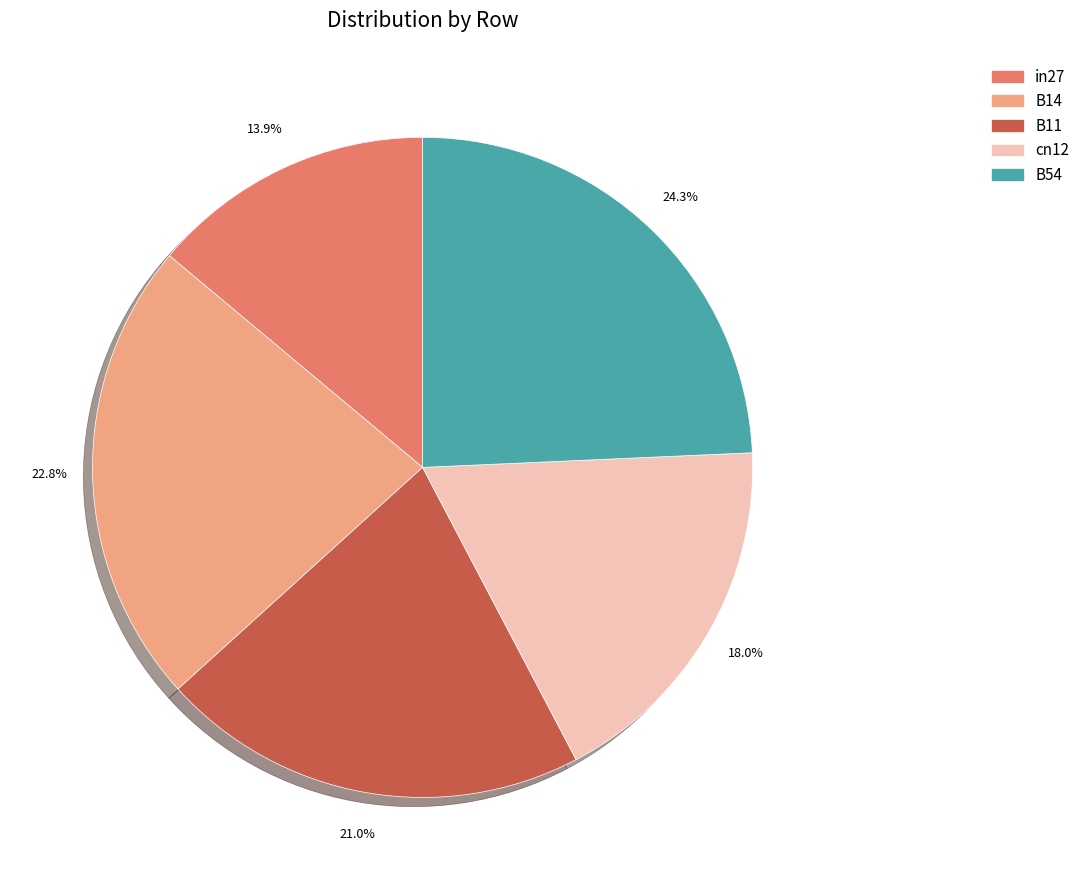

Which slice is the smallest?

in27